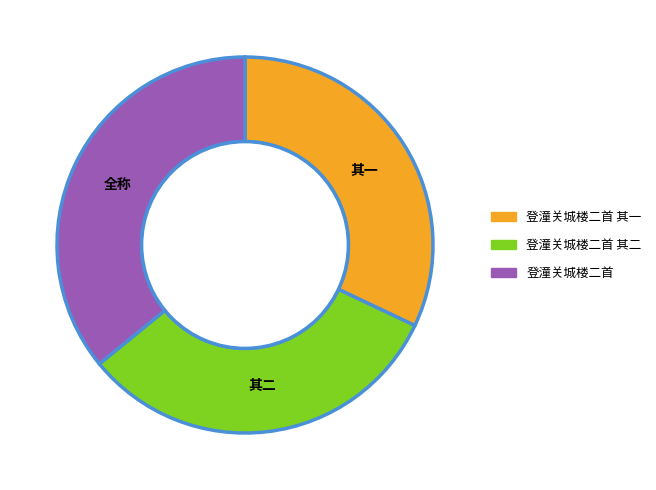

How many segments does this pie chart have?

3